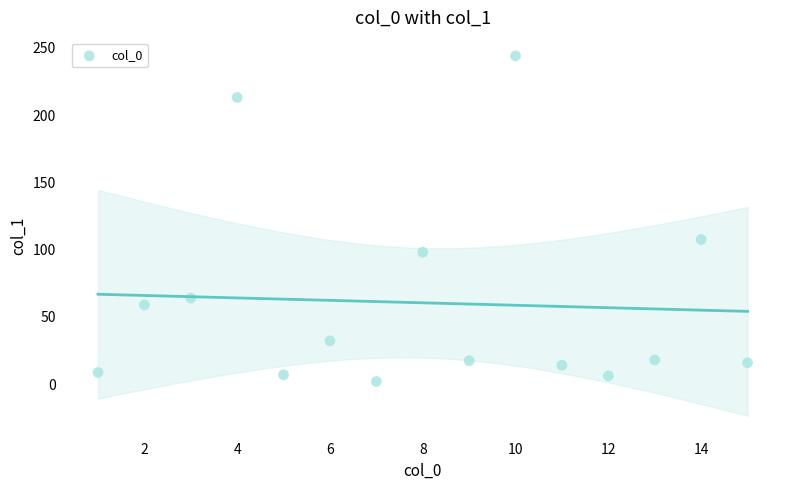

What Y value in the scatter plot is closest to 123?

107.5